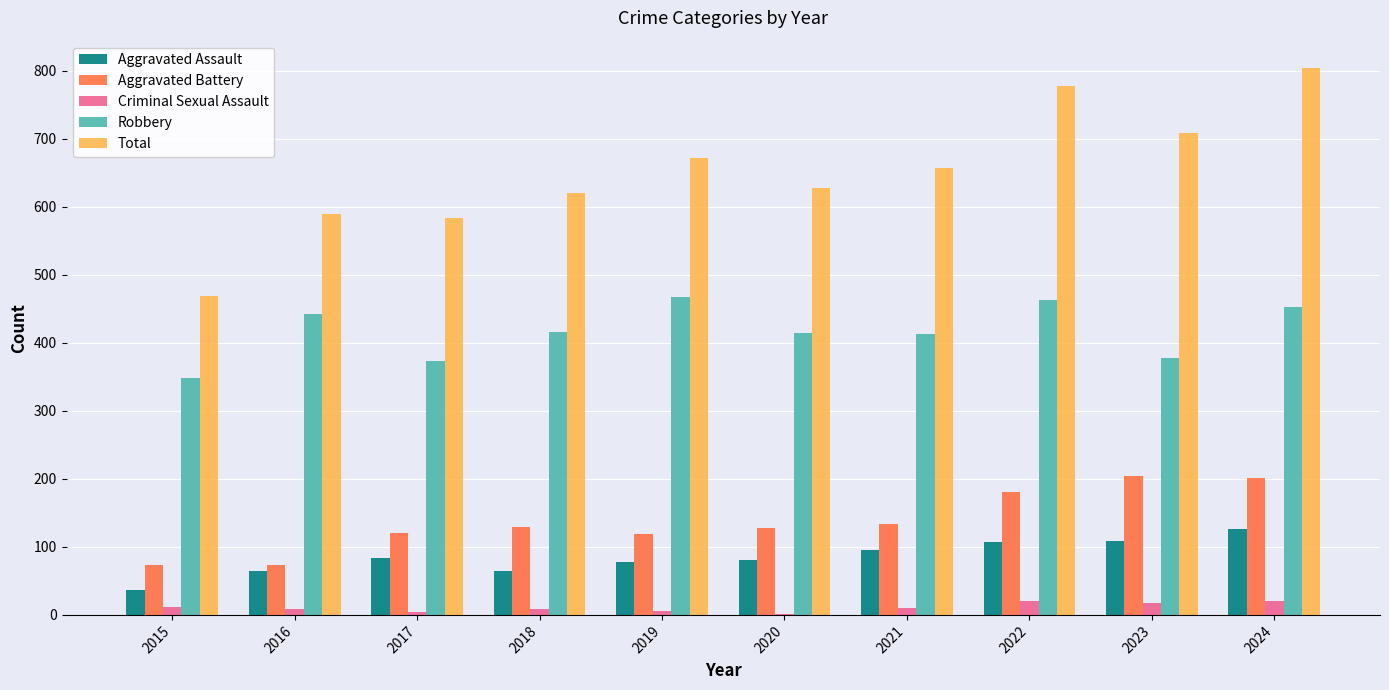

What is the greatest value displayed?

804